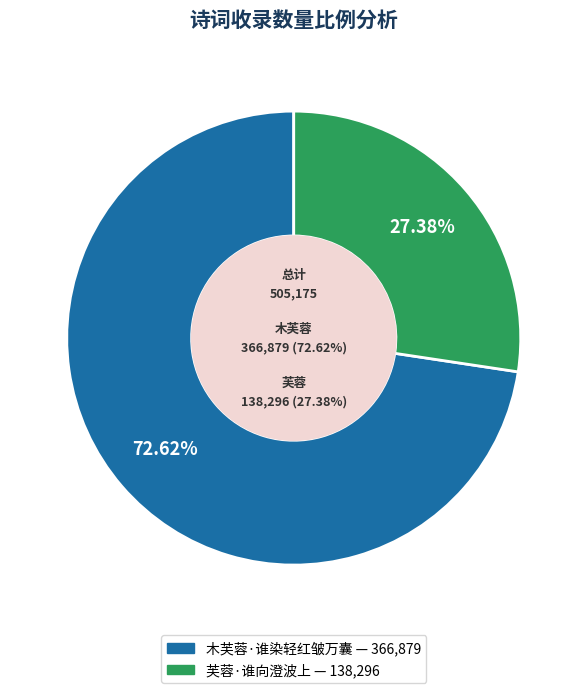

To the nearest percent, what portion does 木芙蓉·谁染轻红皱万囊 represent?

73%